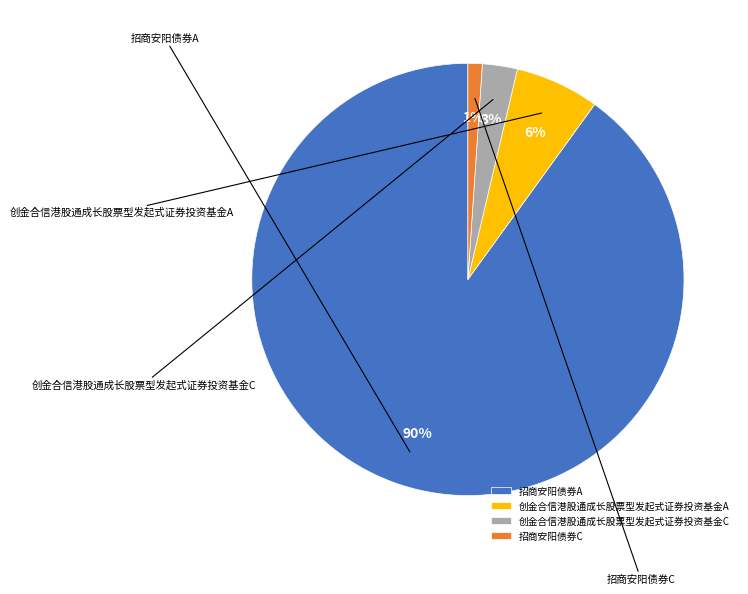

To the nearest percent, what is the difference between the 创金合信港股通成长股票型发起式证券投资基金C and 招商安阳债券A slice percentages?

87%